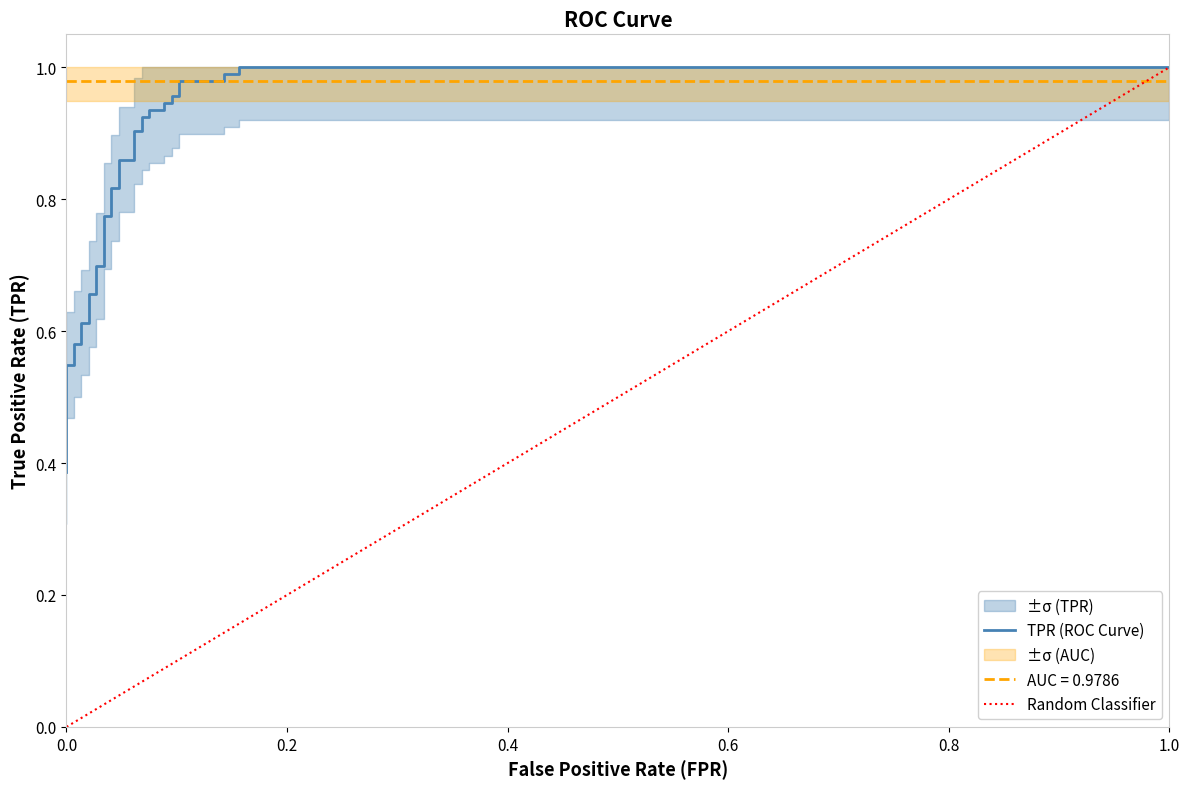

What is the difference between the maximum and minimum values?

0.6